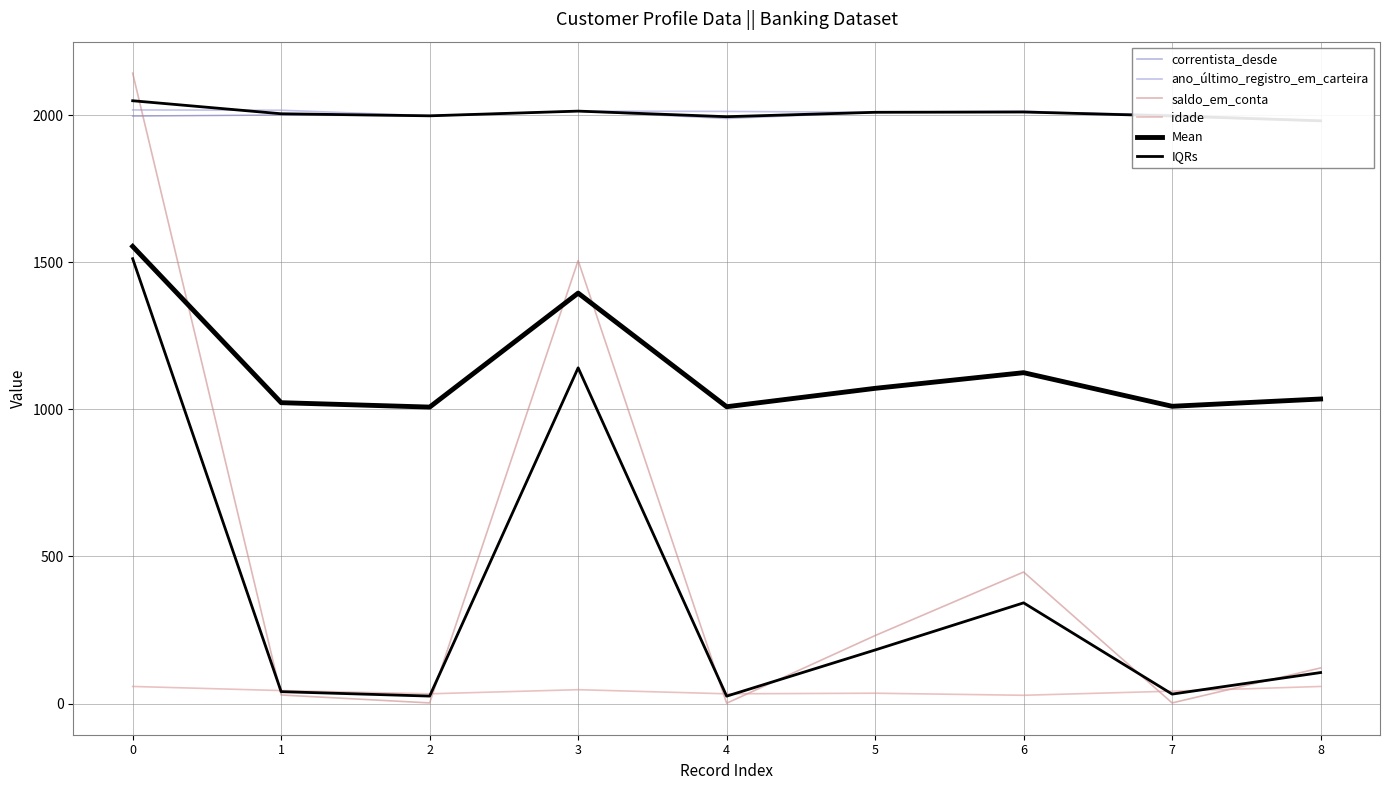

At which category does Mean reach its first local peak?

3